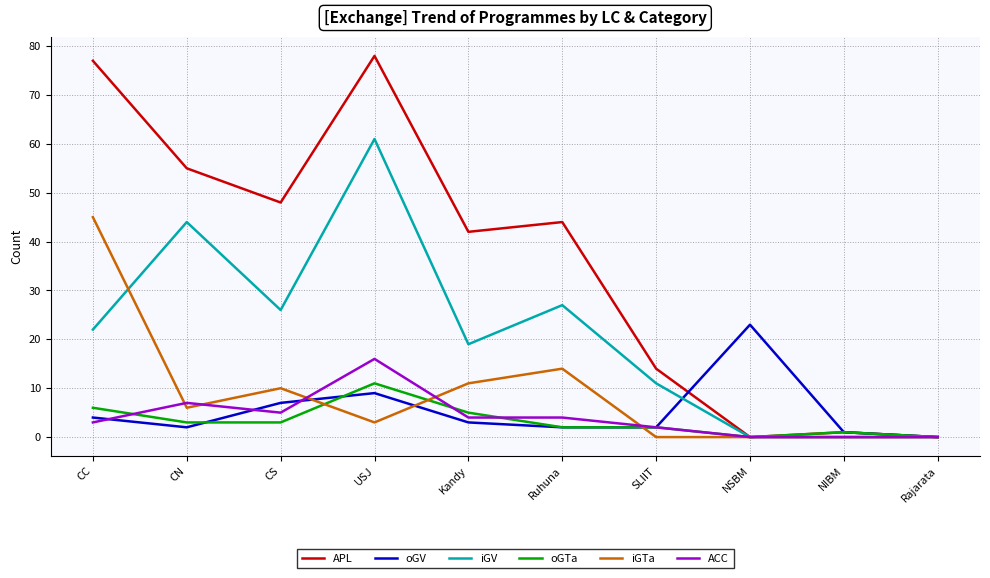

Reading right to left, transcribe all the data shown in this chart.

APL: Rajarata=0	NIBM=1	NSBM=0	SLIIT=14	Ruhuna=44	Kandy=42	USJ=78	CS=48	CN=55	CC=77
oGV: Rajarata=0	NIBM=1	NSBM=23	SLIIT=2	Ruhuna=2	Kandy=3	USJ=9	CS=7	CN=2	CC=4
iGV: Rajarata=0	NIBM=0	NSBM=0	SLIIT=11	Ruhuna=27	Kandy=19	USJ=61	CS=26	CN=44	CC=22
oGTa: Rajarata=0	NIBM=1	NSBM=0	SLIIT=2	Ruhuna=2	Kandy=5	USJ=11	CS=3	CN=3	CC=6
iGTa: Rajarata=0	NIBM=0	NSBM=0	SLIIT=0	Ruhuna=14	Kandy=11	USJ=3	CS=10	CN=6	CC=45
ACC: Rajarata=0	NIBM=0	NSBM=0	SLIIT=2	Ruhuna=4	Kandy=4	USJ=16	CS=5	CN=7	CC=3